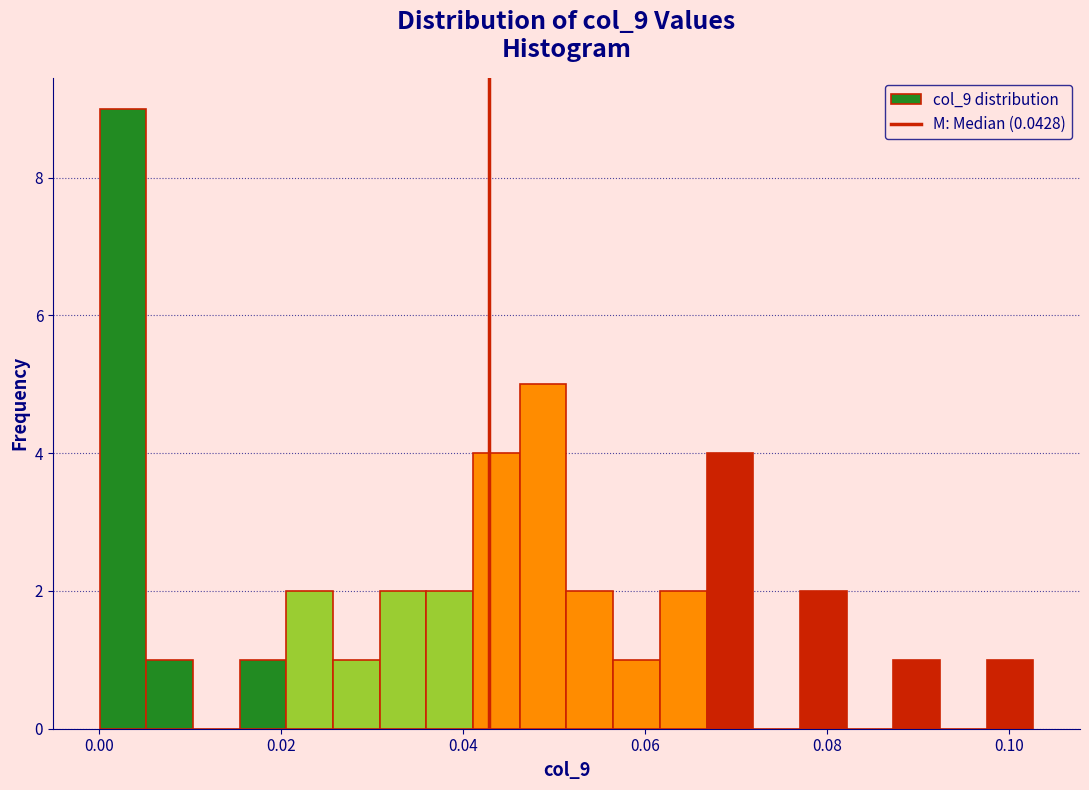

Read against the x-axis, roughly where is the centre of the tallest bar?

0.002